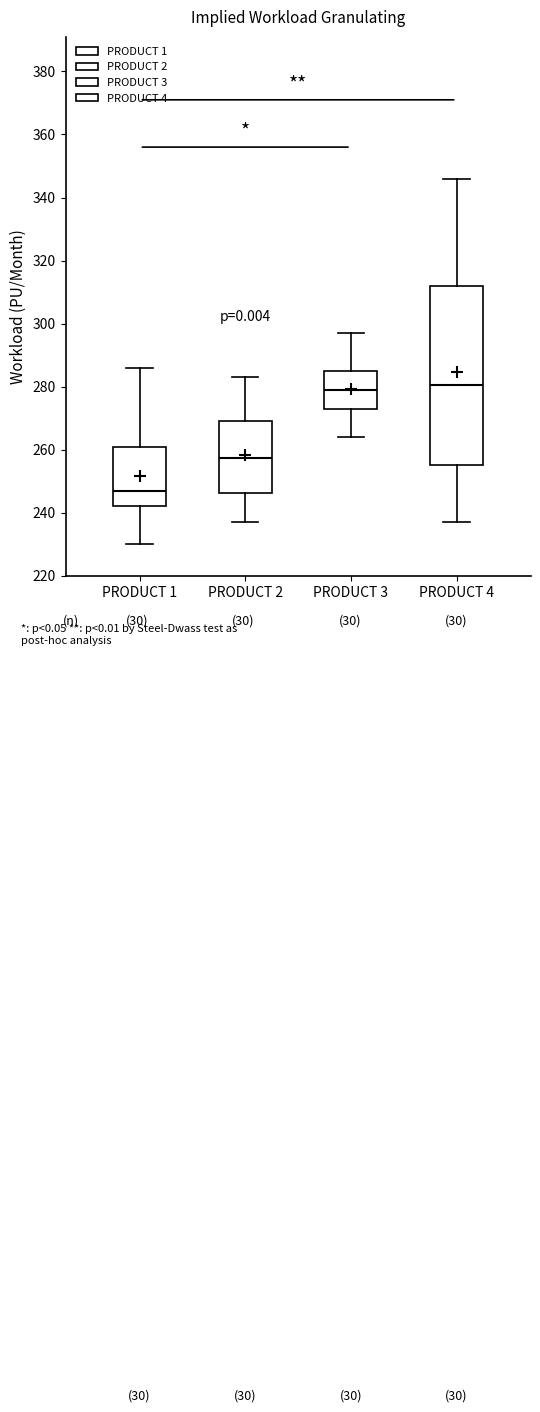

Reading left to right, read every box against the y-axis: the position of its median line, the range the box covers, and the ends of its whiskers. The values are not printed on the chart, so give them approximately, as read against the axis.

PRODUCT 1: median 248, box 242 to 262, whiskers 230 to 286
PRODUCT 2: median 258, box 246 to 270, whiskers 238 to 284
PRODUCT 3: median 280, box 274 to 286, whiskers 264 to 298
PRODUCT 4: median 280, box 256 to 312, whiskers 238 to 346